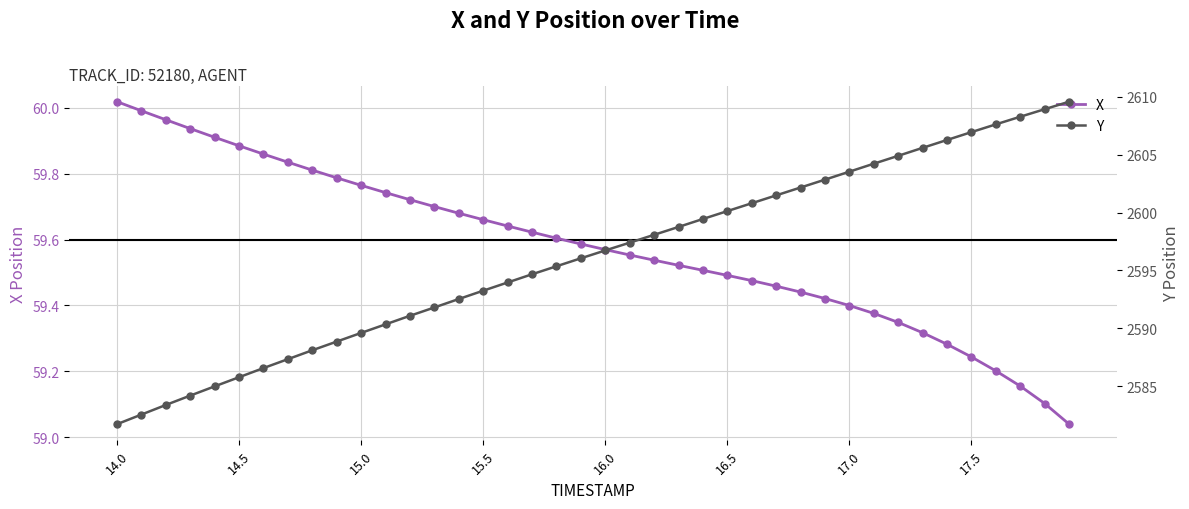

How many data points in Y are above 2596?

21